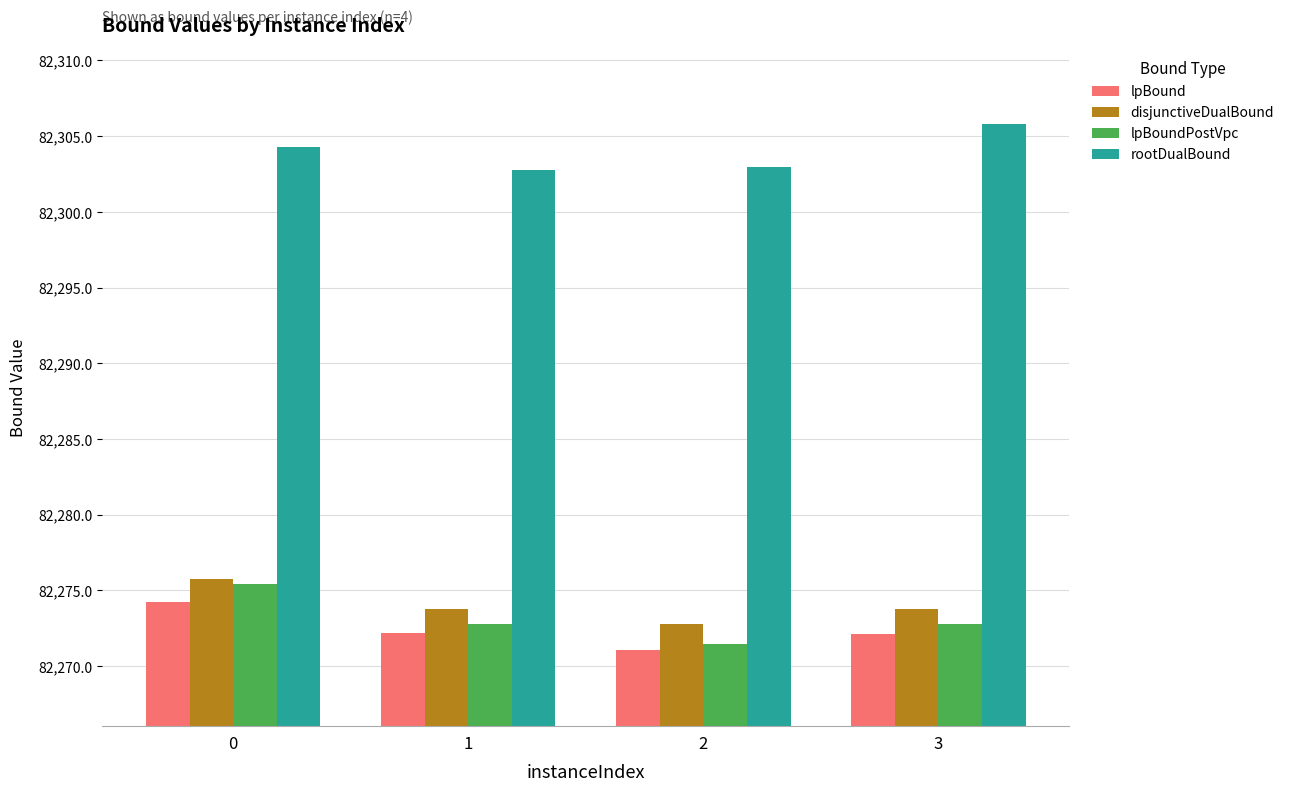

What is the average value of the lpBound series?

82272.4